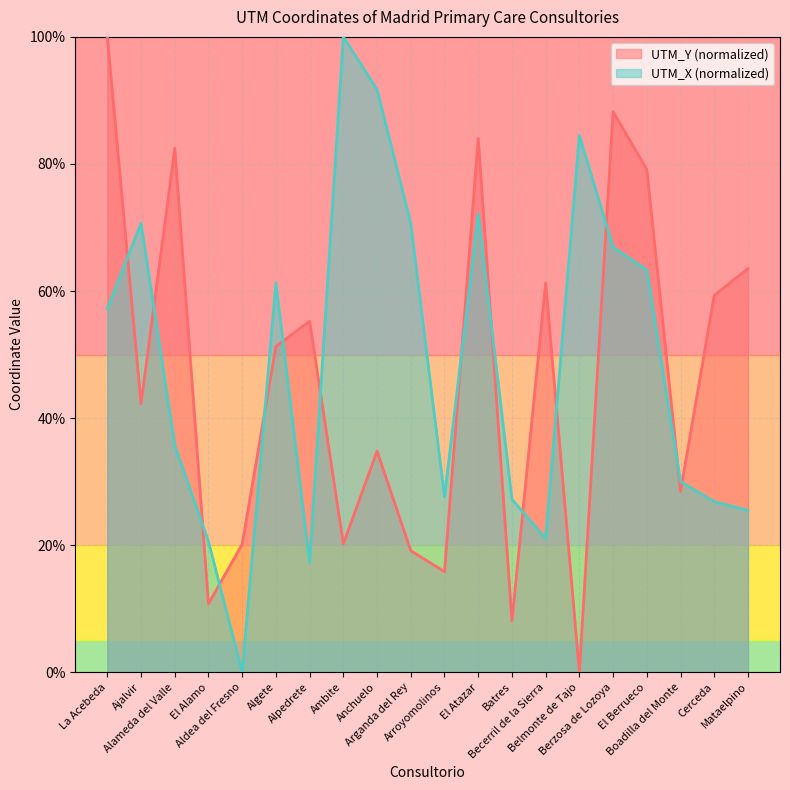

Which series has the largest total across all categories?

UTM_X (normalized)